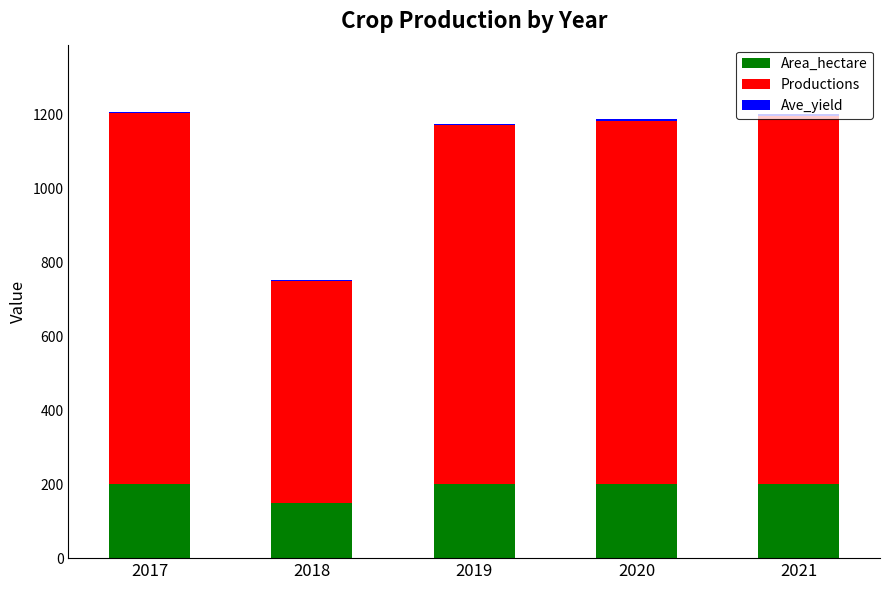

What is the maximum value for Area_hectare?

201.5